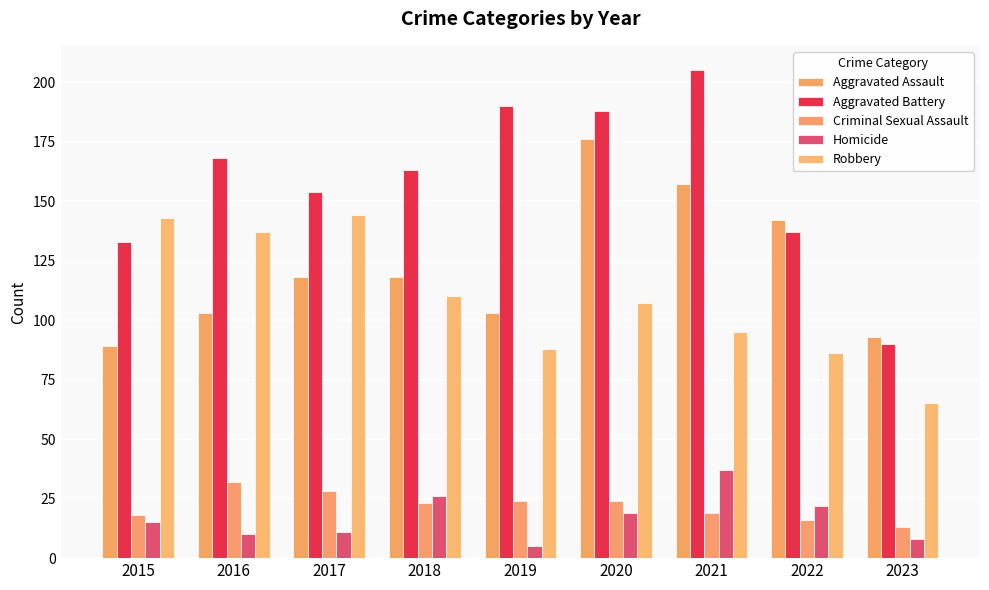

Which category has the lowest value in the Aggravated Assault series?

2015